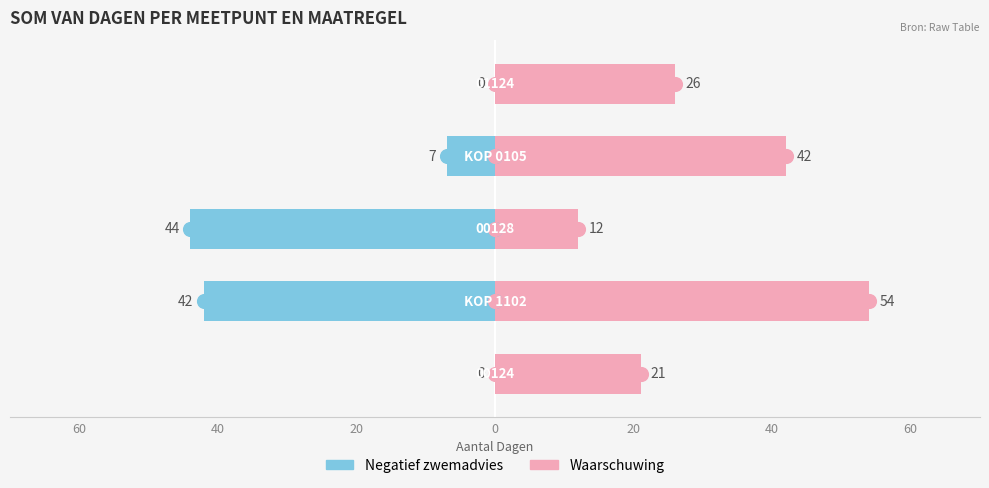

How many series are shown in this chart?

2